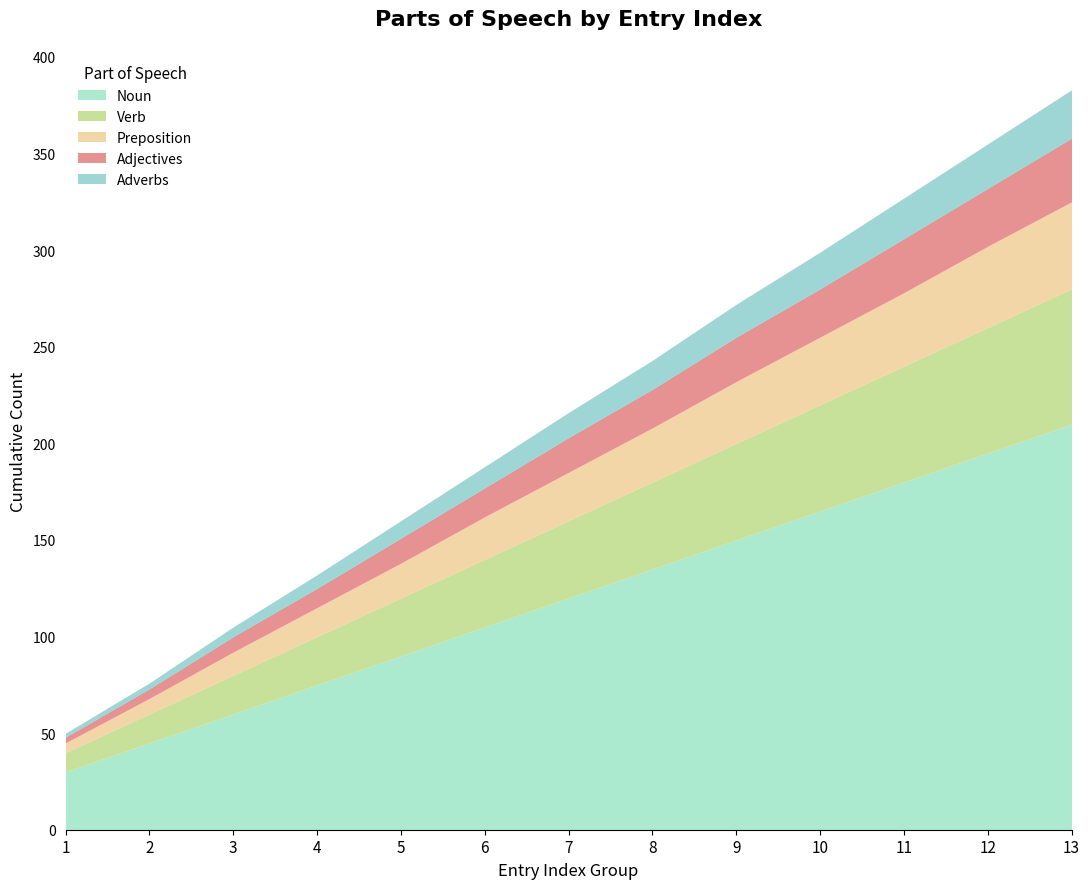

The value of Noun at 10 is 165. True or false?

True